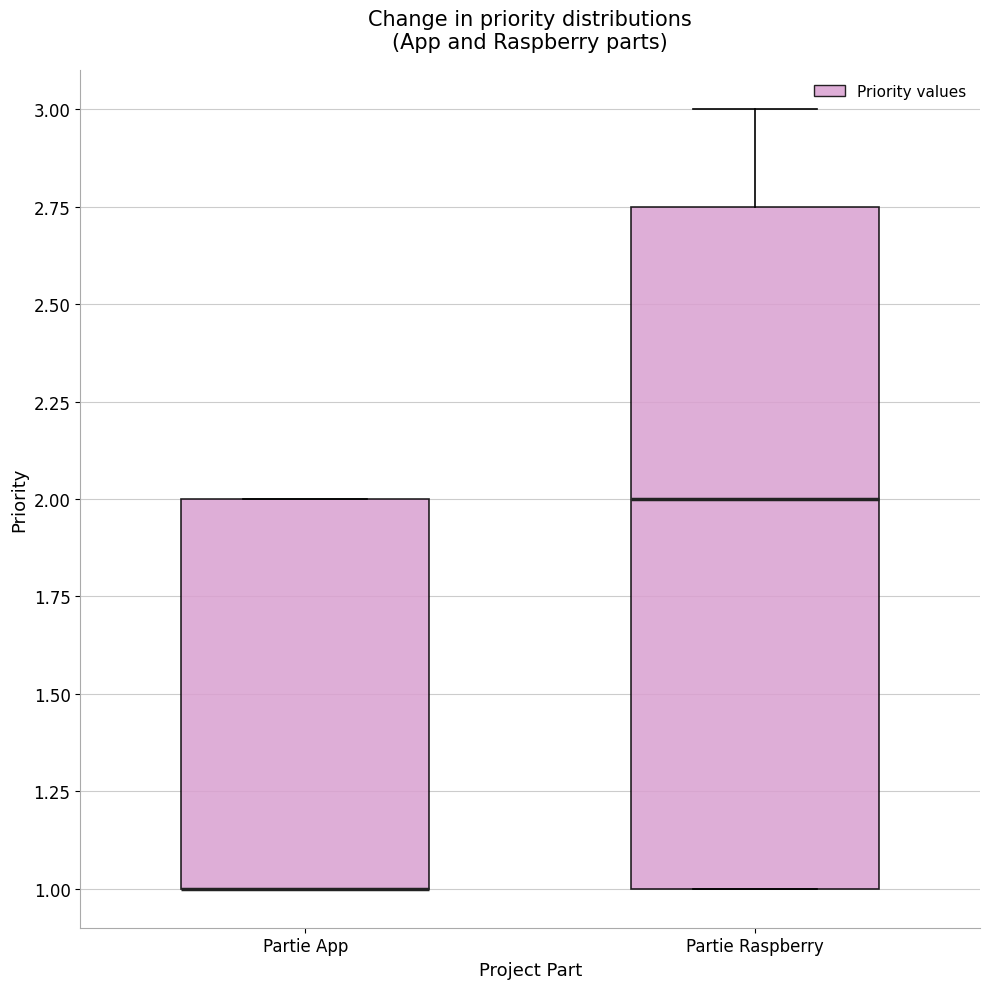

Where does the upper whisker of the box for Partie Raspberry end on the y-axis? The values are not printed on the chart, so give them approximately, as read against the axis.

3.00